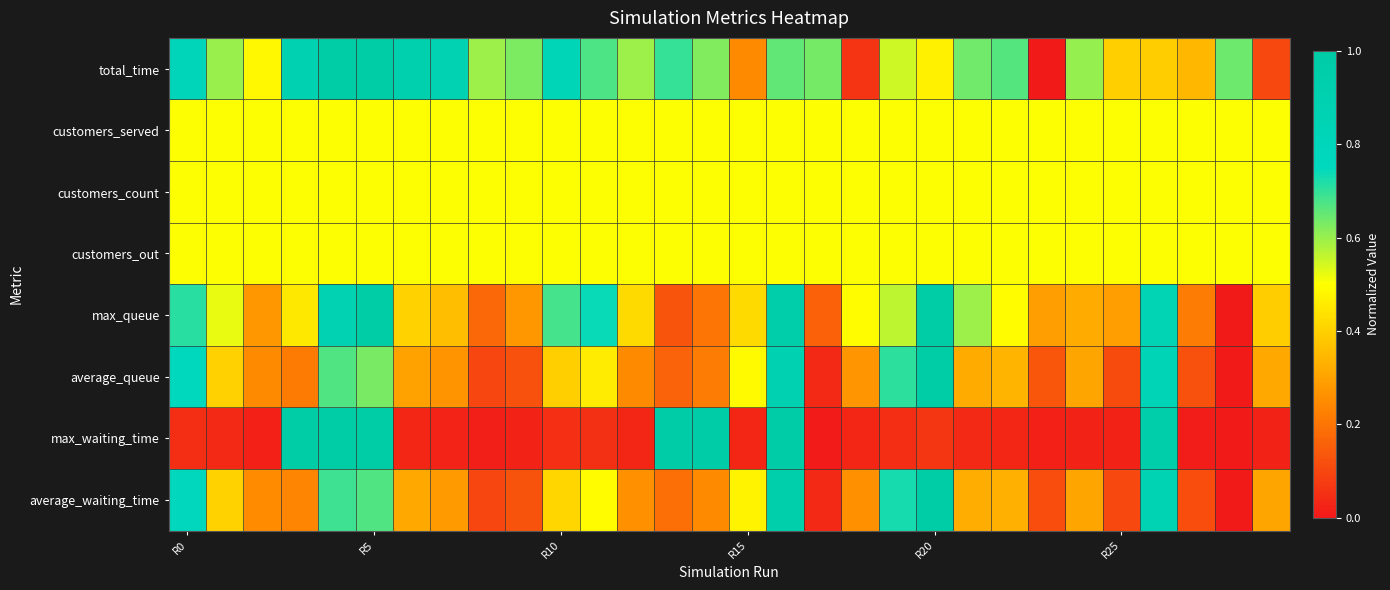

At how many categories does at least one series exceed 0?

30